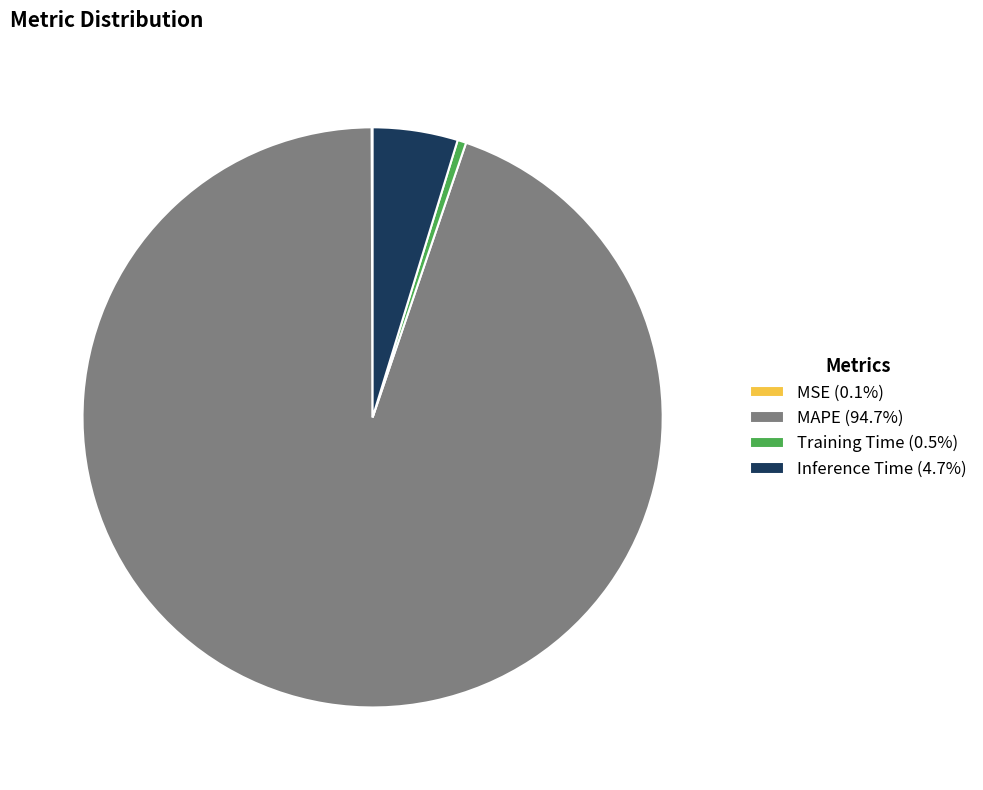

What is the largest slice in the pie chart?

MAPE